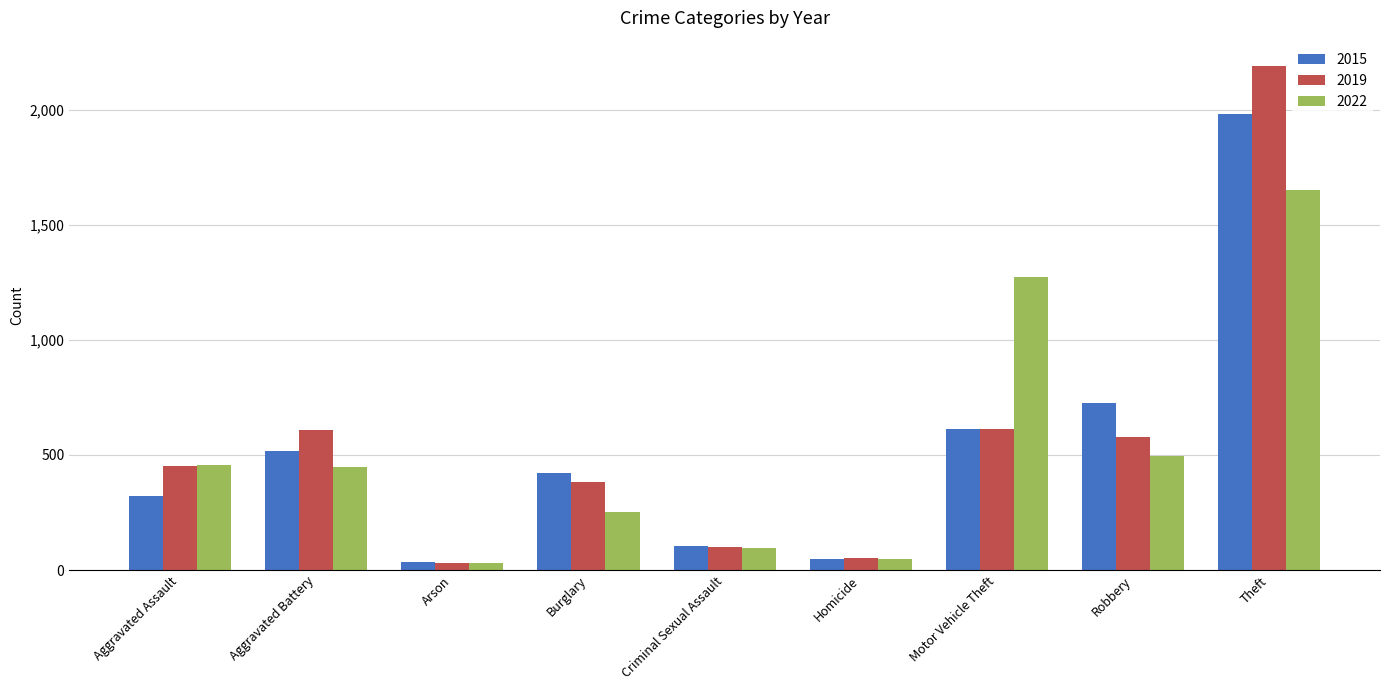

What is the value of the 2022 bar at the 4th from the left?

251